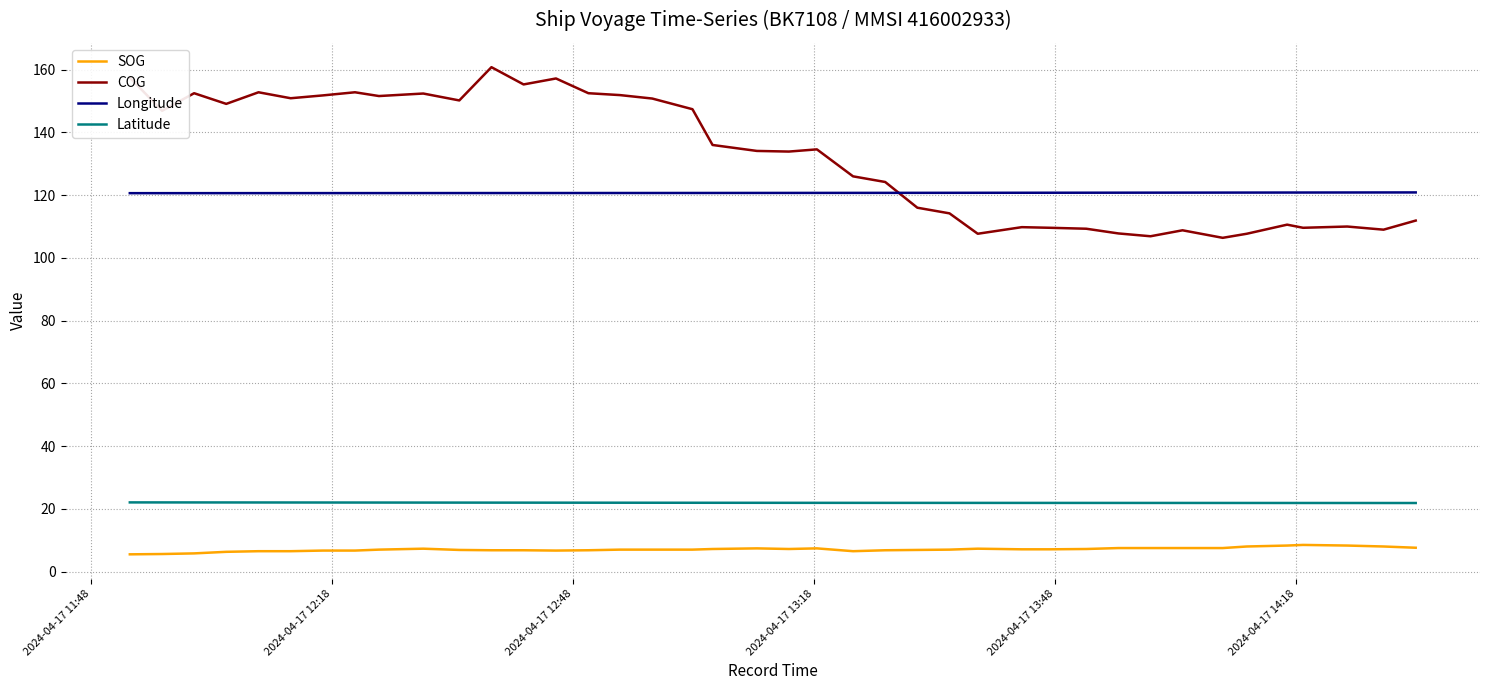

Which series has the widest spread of values?

COG